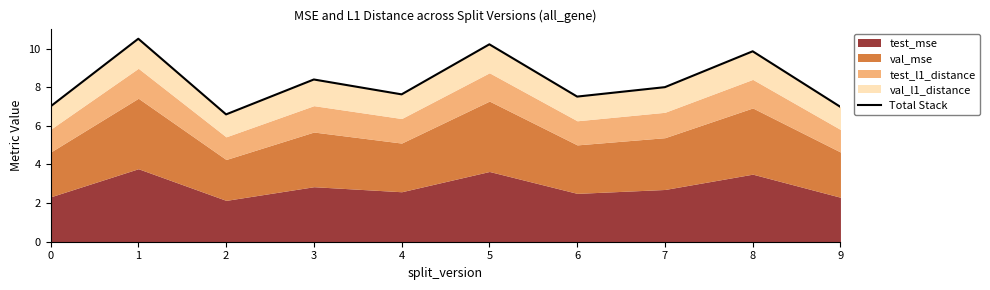

True or false: the data shows 8.0 at 7.

True